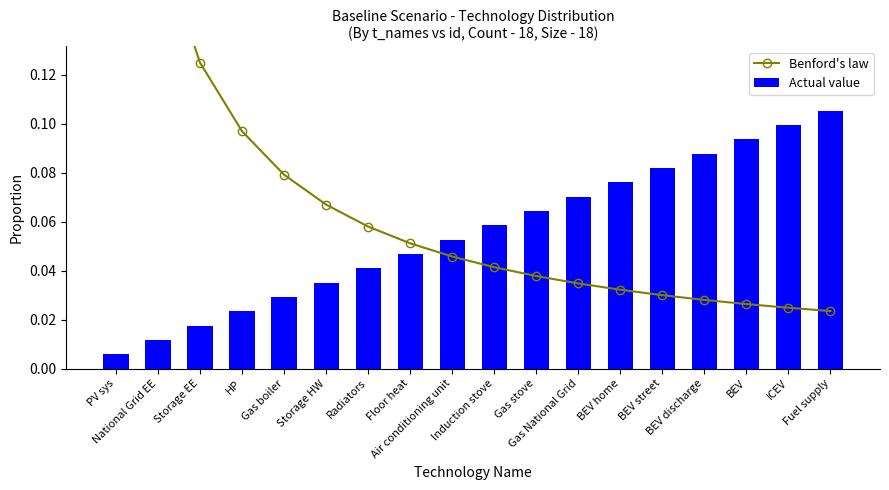

Reading left to right, what are all the values shown in this chart?

Benford's law: 0.3	0.2	0.1	0.1	0.1	0.1	0.1	0.1	0.0	0.0	0.0	0.0	0.0	0.0	0.0	0.0	0.0	0.0
Actual value: 0.0	0.0	0.0	0.0	0.0	0.0	0.0	0.0	0.1	0.1	0.1	0.1	0.1	0.1	0.1	0.1	0.1	0.1